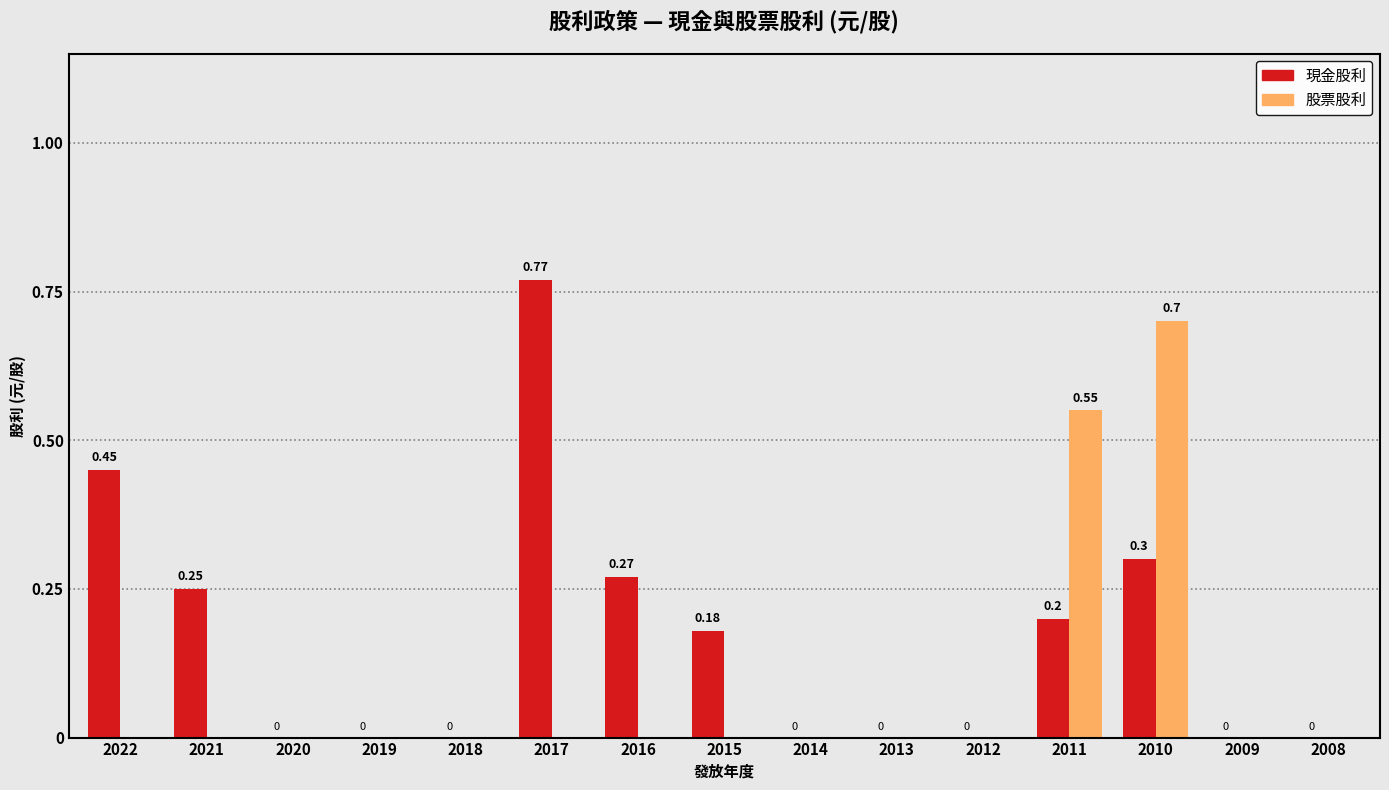

How many values in the 股票股利 series exceed 0?

2